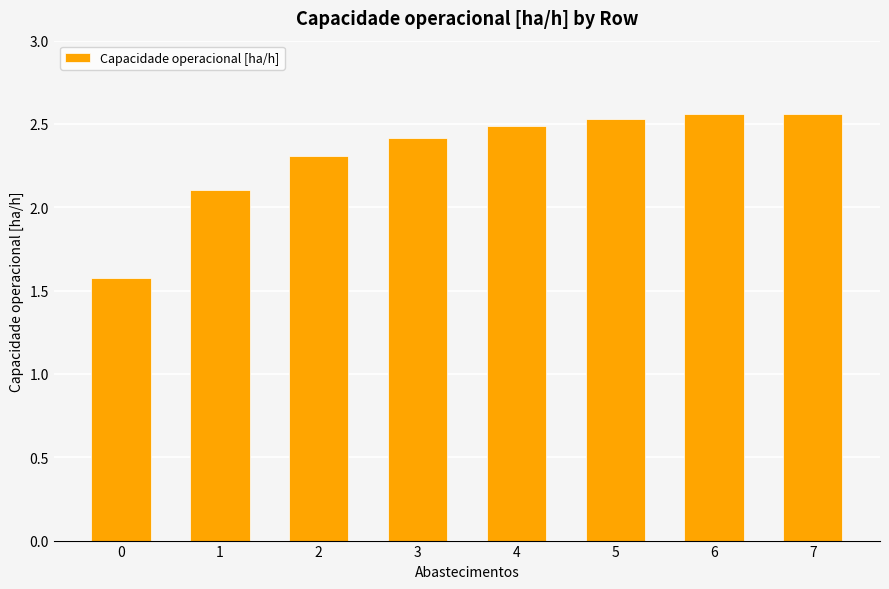

What is the value of the 4th bar from the left?

2.4